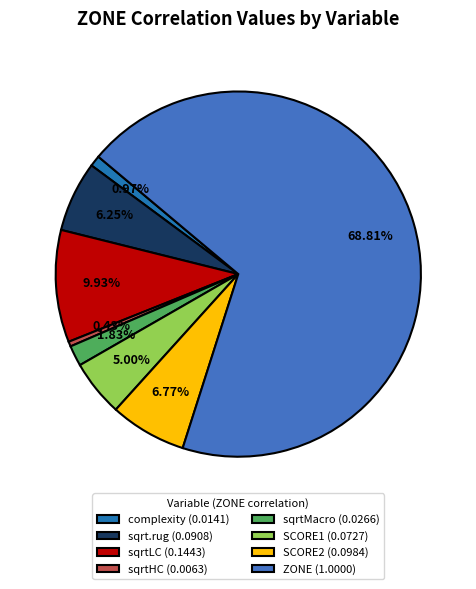

How many slices are in this pie chart?

8